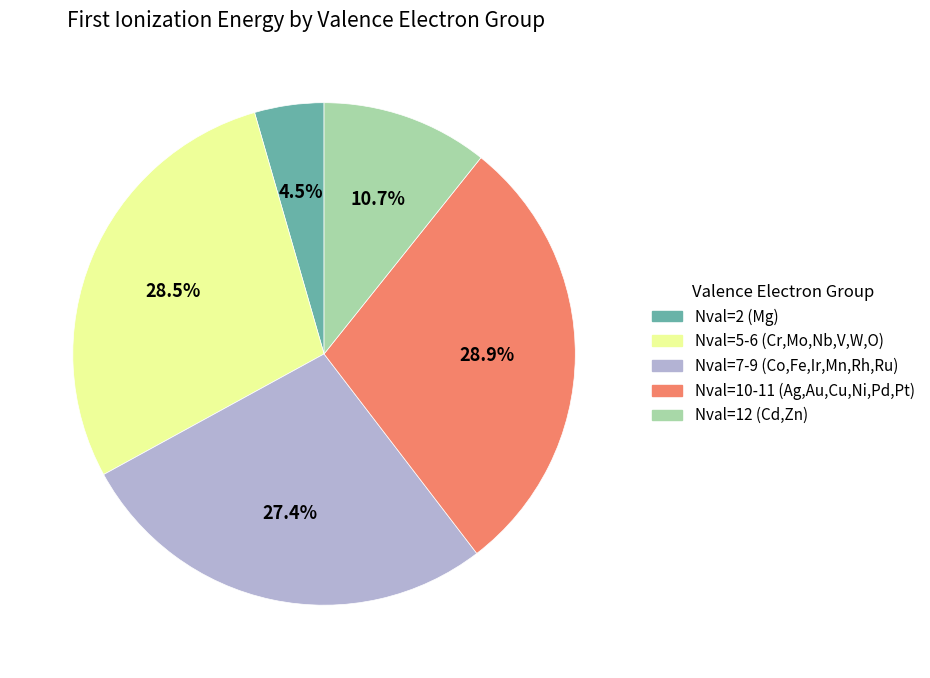

Is there any slice that represents more than half of the pie?

No